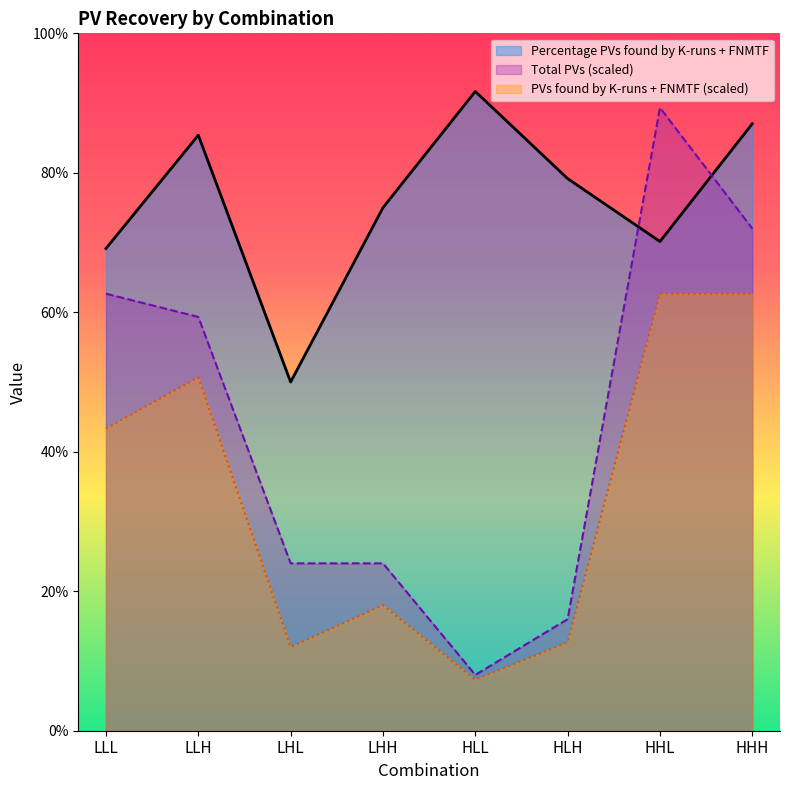

What is the sum of all Percentage PVs found by K-runs + FNMTF values?

607.6